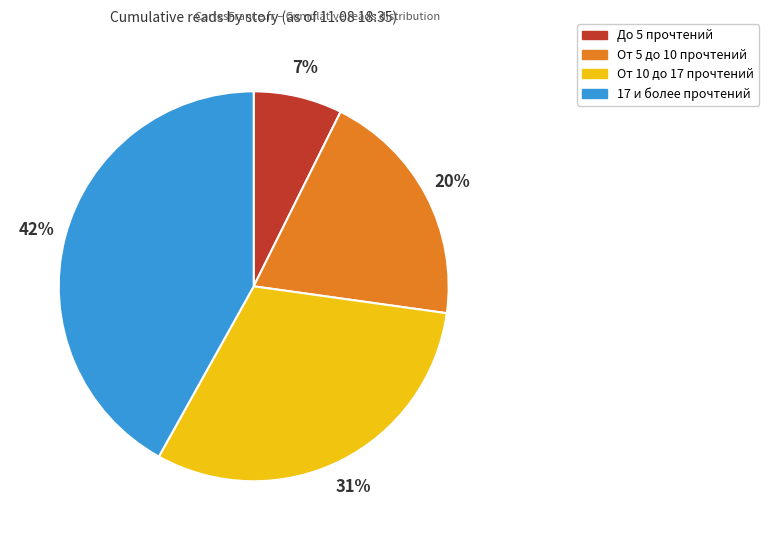

Is there a majority slice in this chart?

No